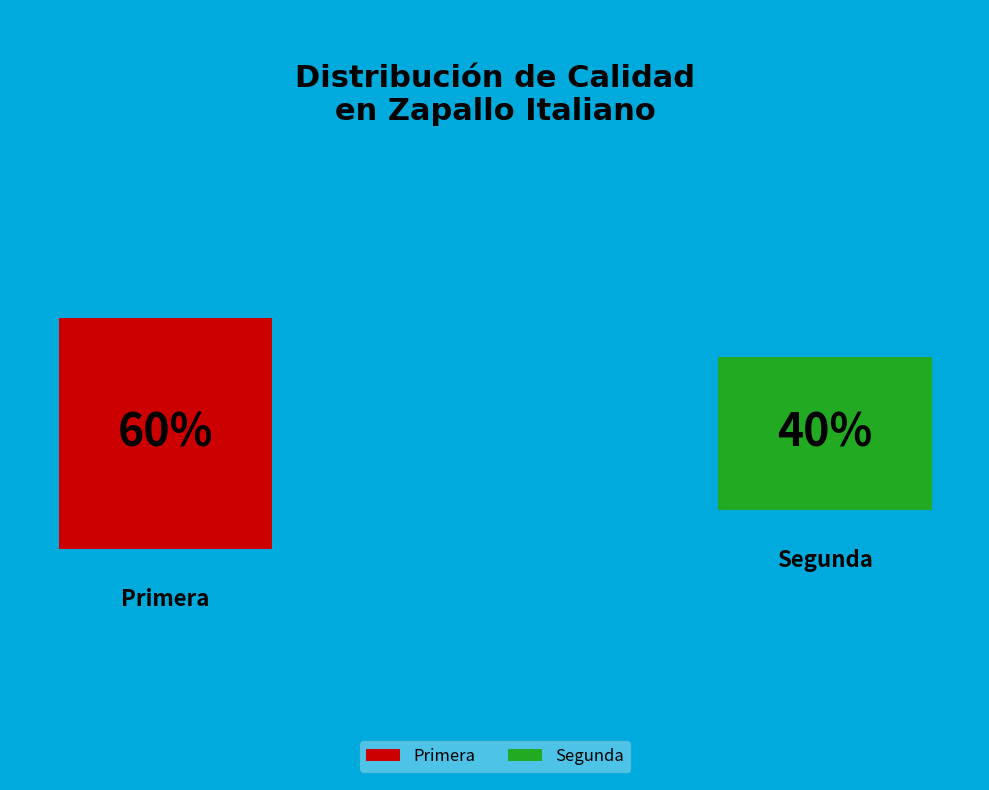

Is it true that Segunda is 54% of the pie?

False